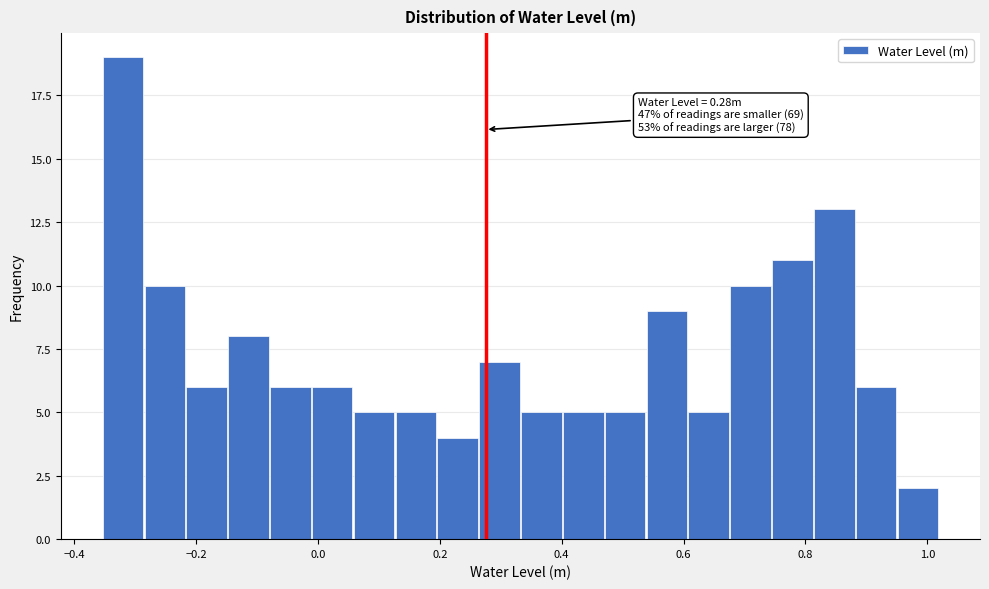

Read against the x-axis, roughly where is the centre of the tallest bar?

-0.32